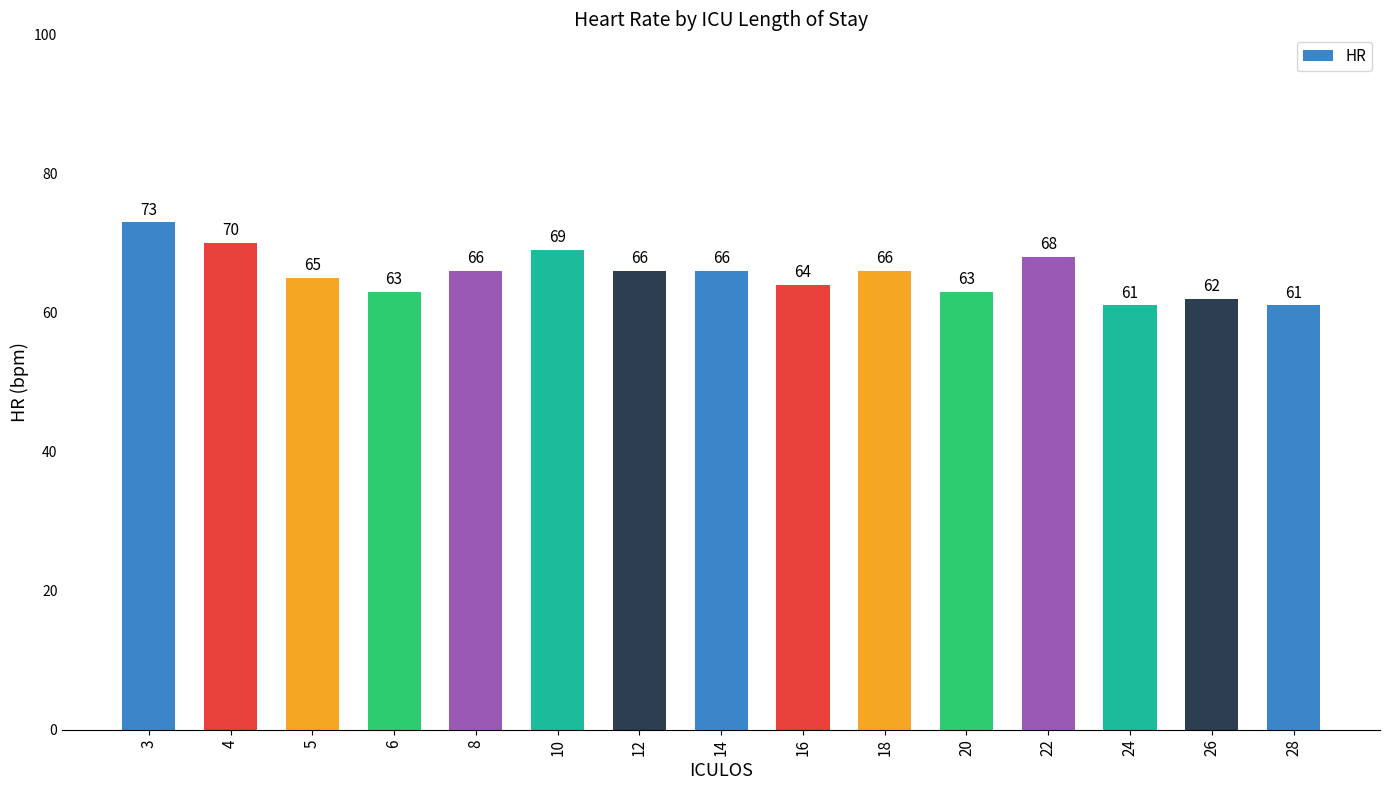

Is it true that the value at 16 is 15?

False